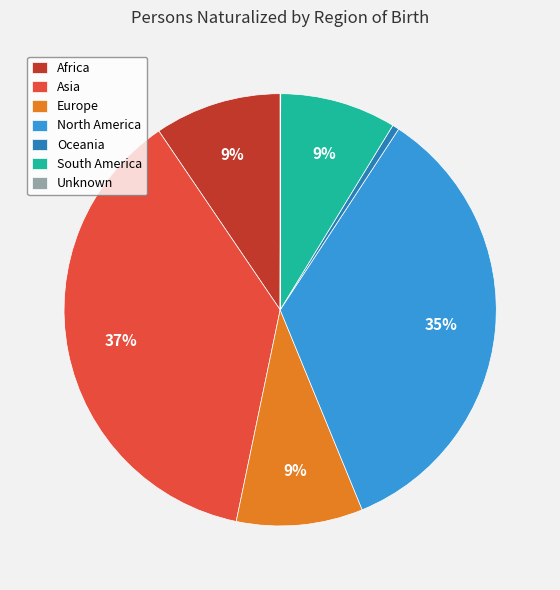

Does Oceania represent more than half of the total?

No